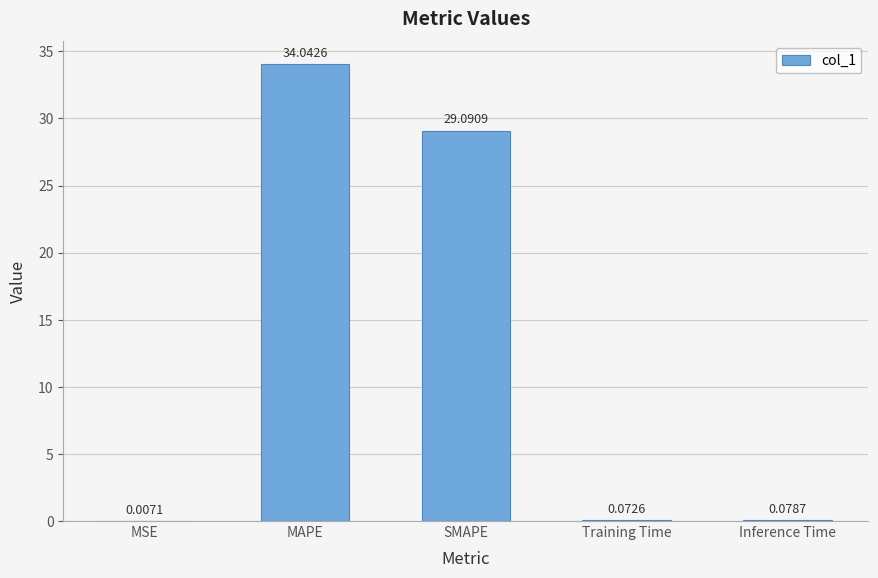

Which category has the highest value across all series?

MAPE